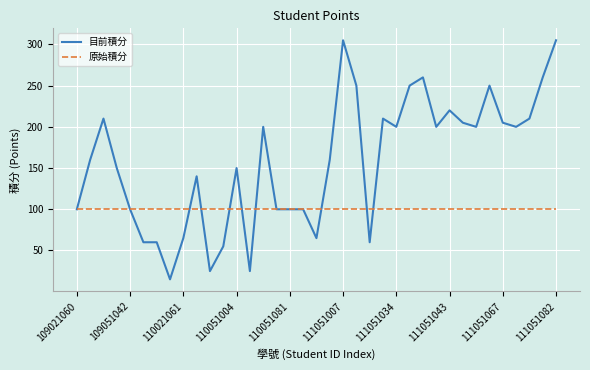

Which series has the largest total across all categories?

目前積分